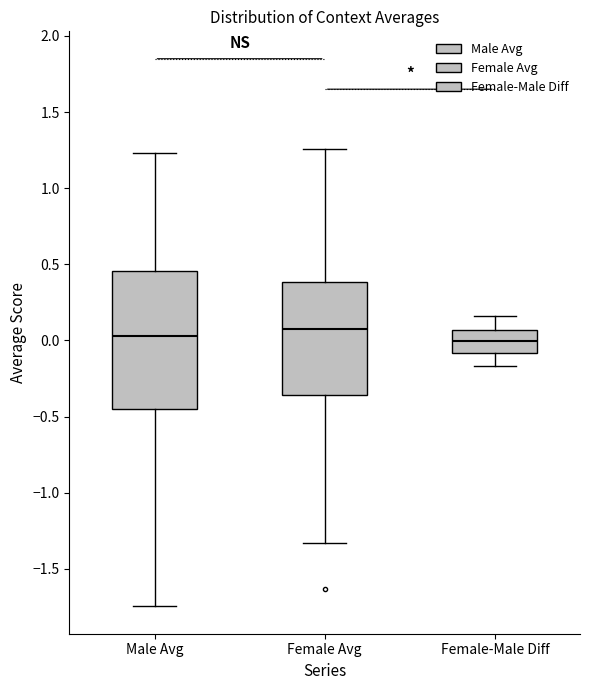

Reading left to right, transcribe this box plot: for each box, give where its median line is, the range the box spans, and where its two whiskers end, as read against the y-axis. The values are not printed on the chart, so give them approximately, as read against the axis.

Male Avg: median 0.05, box -0.45 to 0.45, whiskers -1.75 to 1.25
Female Avg: median 0.10, box -0.35 to 0.40, whiskers -1.35 to 1.25
Female-Male Diff: median 0.00, box -0.10 to 0.05, whiskers -0.15 to 0.15